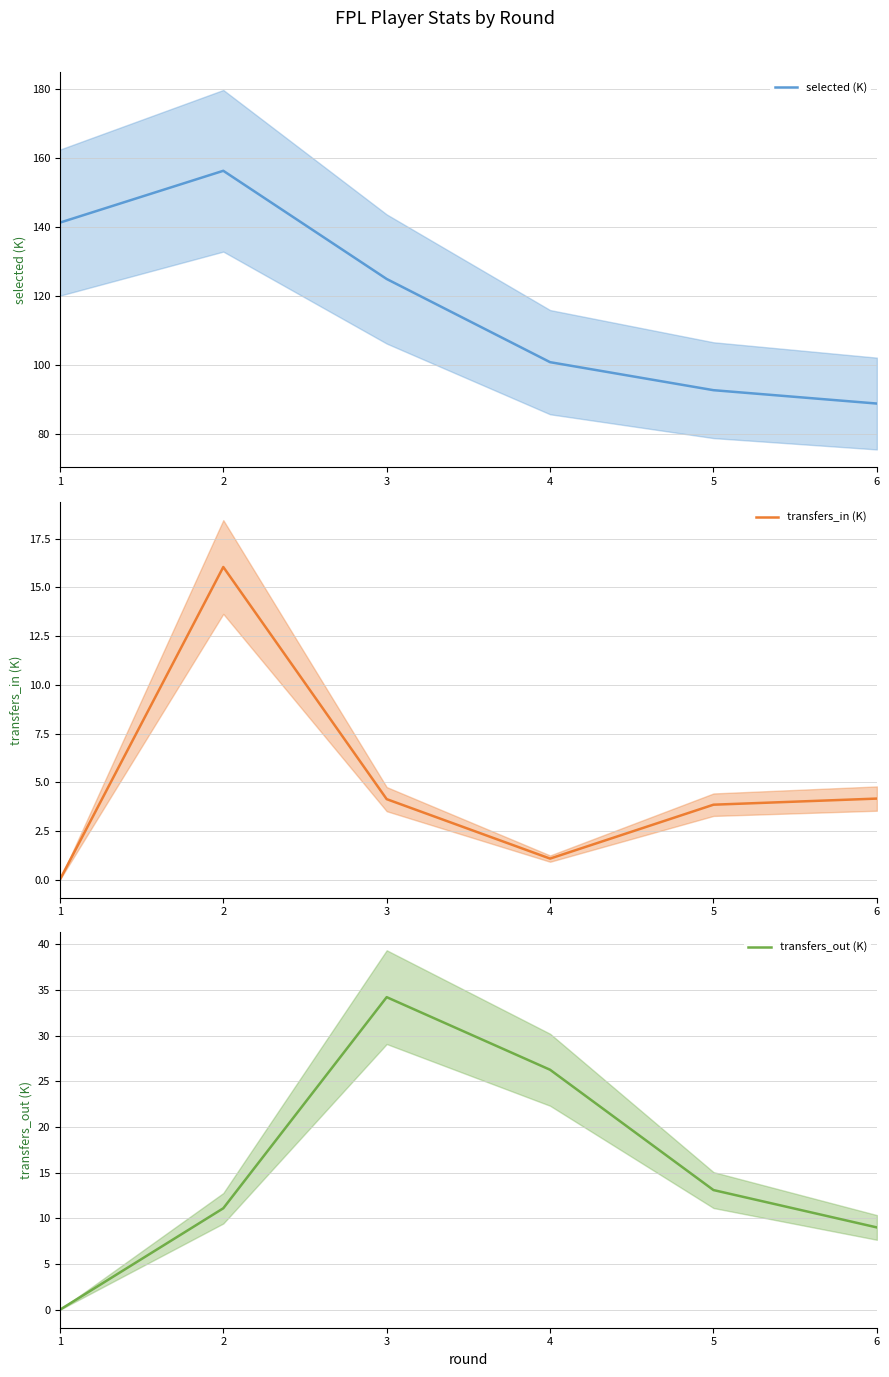

Between 4 and 5, which series saw the biggest shift?

transfers_out (K)